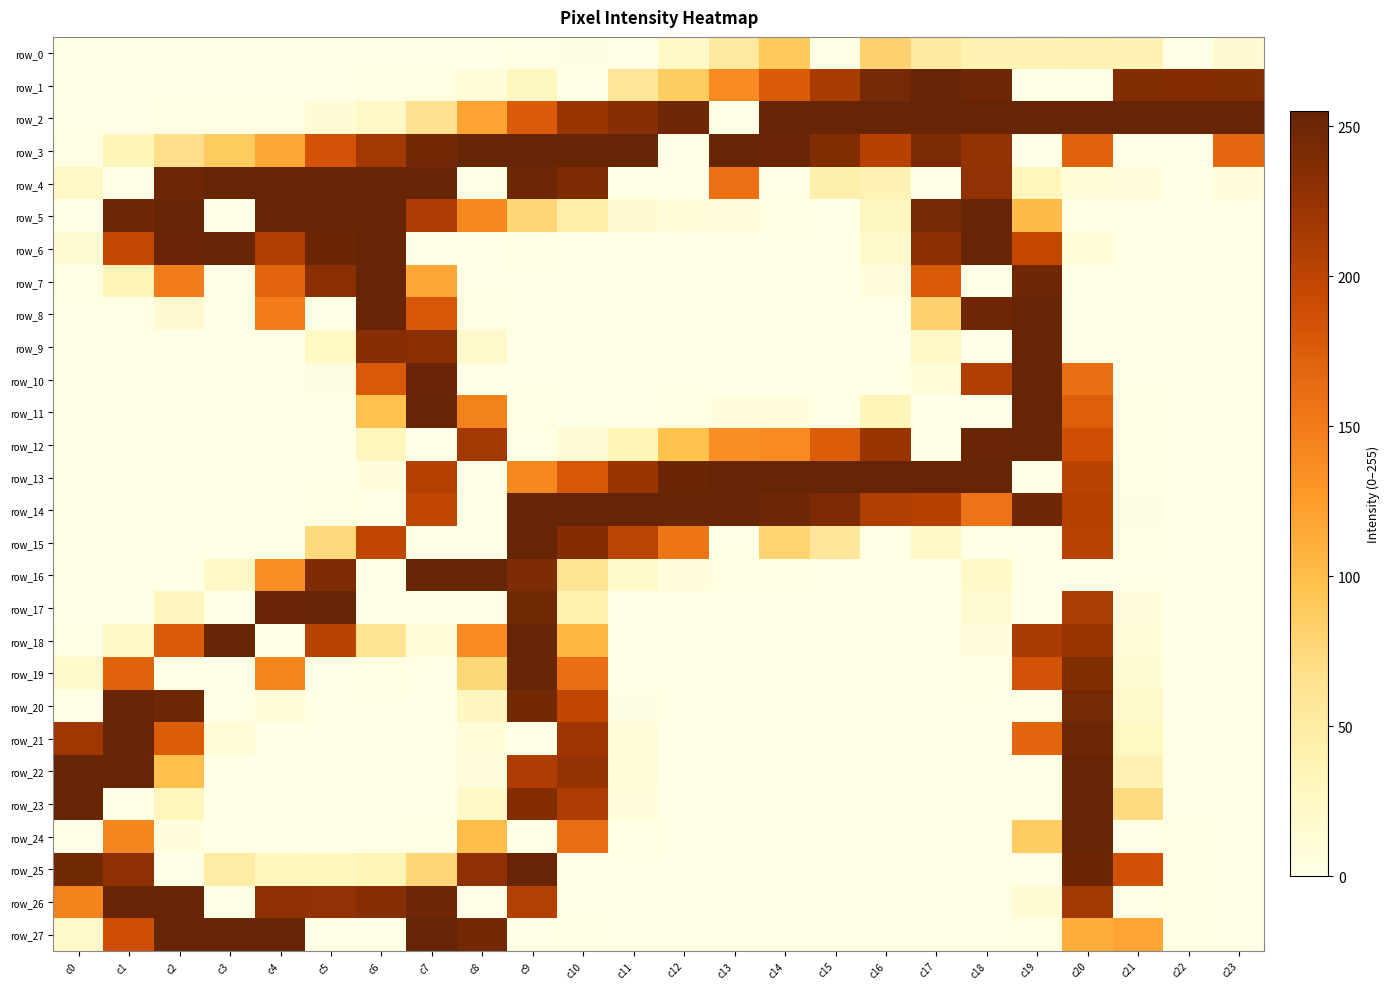

Which series has the largest total across all categories?

row_3